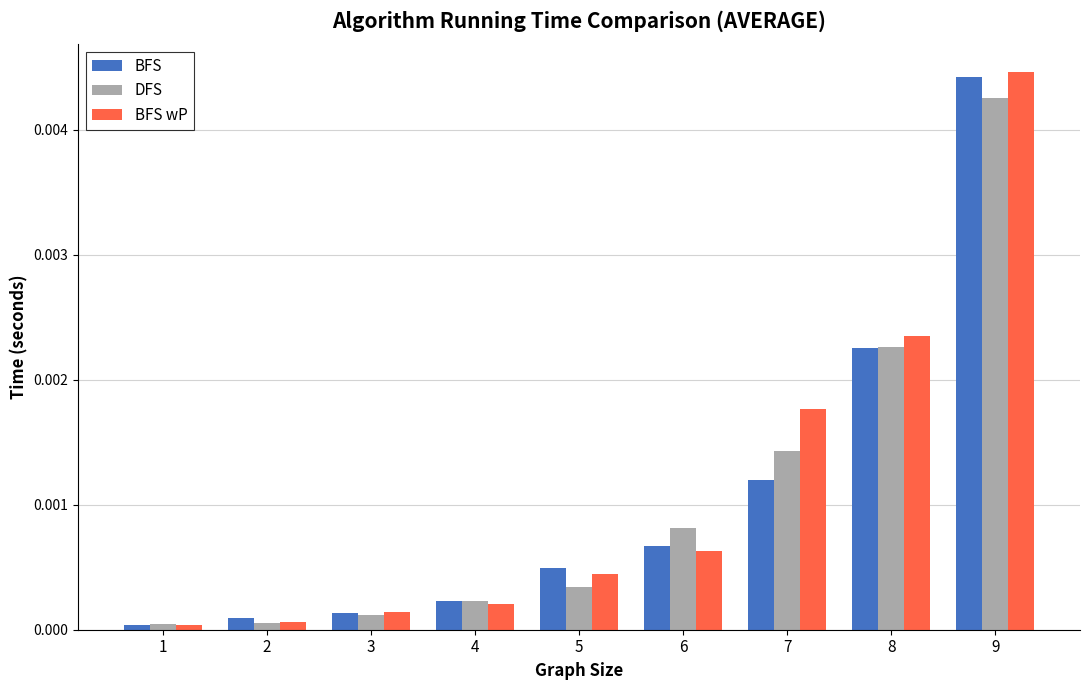

List the series in order of their peak value, highest first.

BFS wP, BFS, DFS